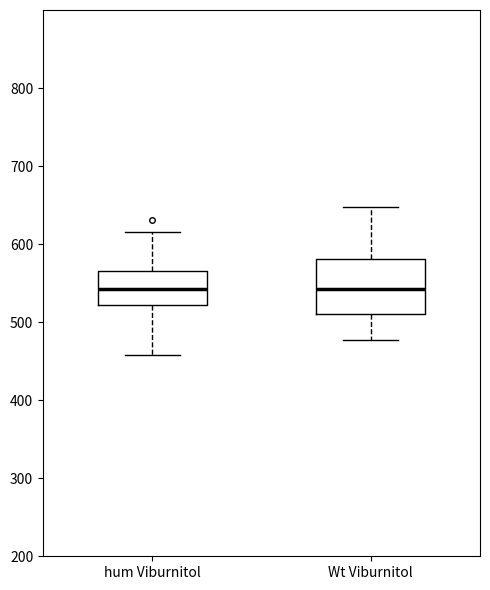

Reading left to right, transcribe this box plot: for each box, give where its median line is, the range the box spans, and where its two whiskers end, as read against the y-axis. The values are not printed on the chart, so give them approximately, as read against the axis.

hum Viburnitol: median 540, box 520 to 570, whiskers 460 to 620
Wt Viburnitol: median 540, box 510 to 580, whiskers 480 to 650